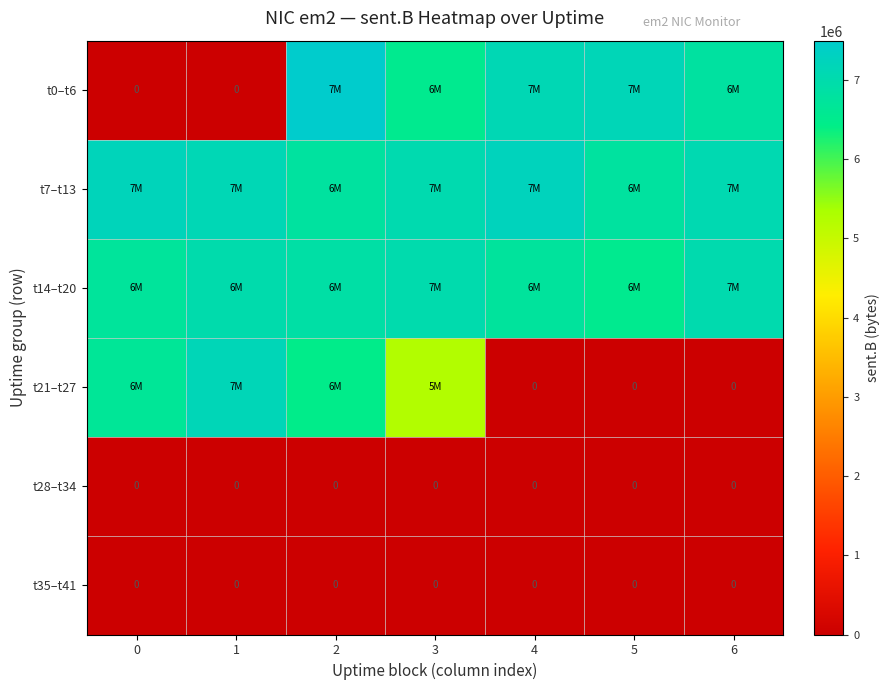

The t28–t34 series shows 0 at 6. True or false?

True